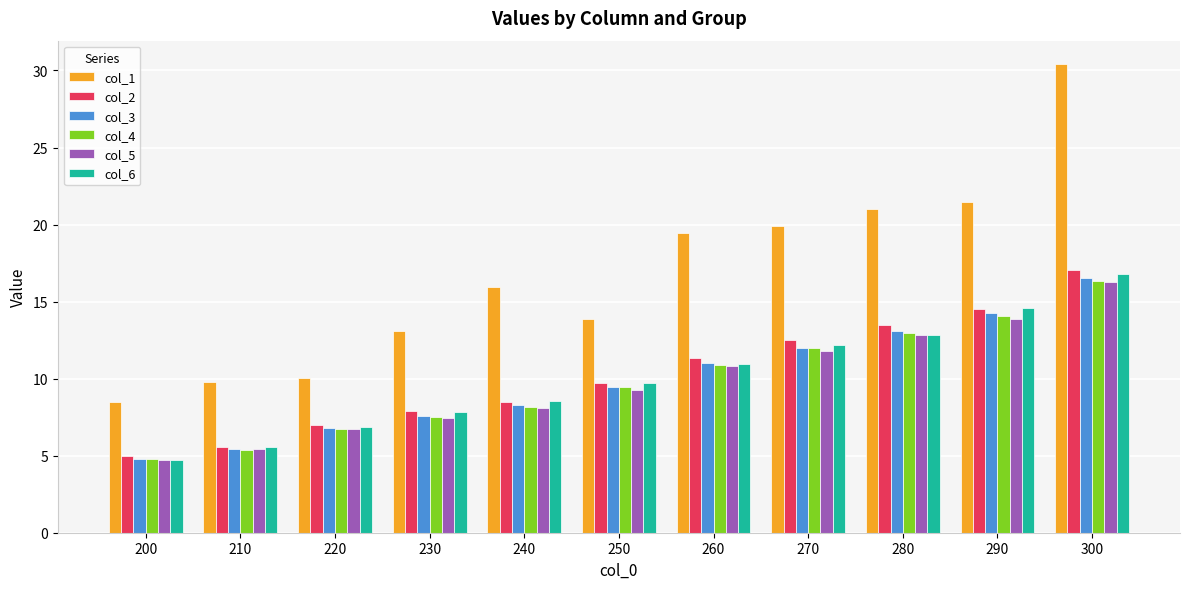

At which label does col_4 first exceed 9?

250